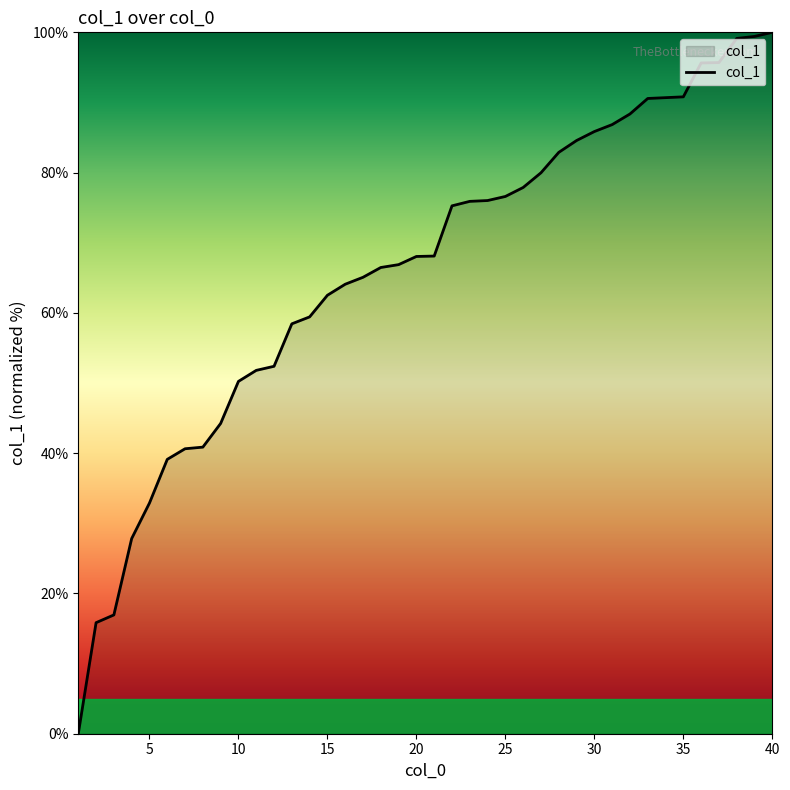

What is the difference between the maximum and minimum values?

100.0